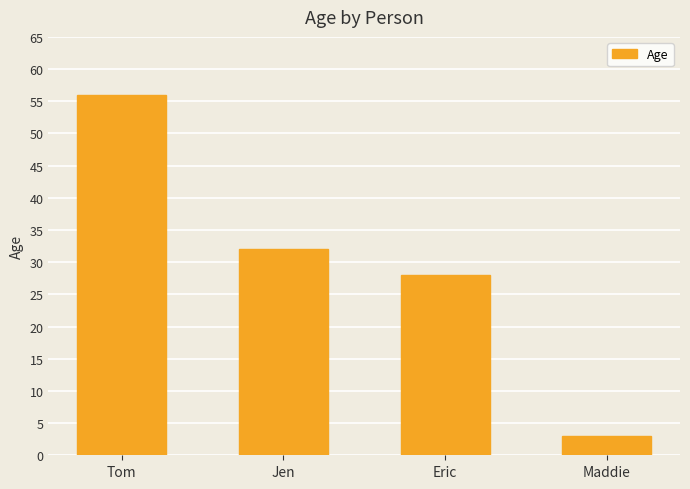

What is the value of the 3rd bar from the left?

28